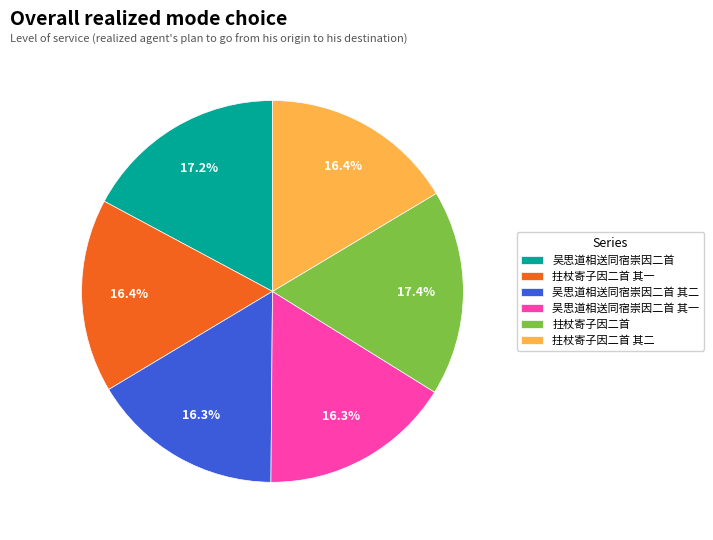

What is the ratio of the value at 吴思道相送同宿崇因二首 其二 to the value at 拄杖寄子因二首 其二?

1.0